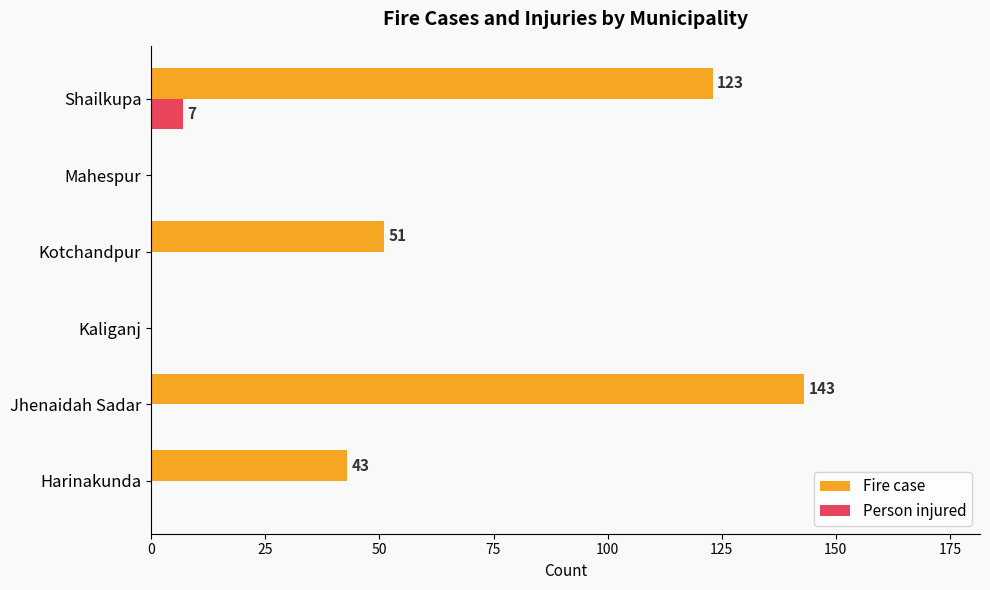

Read the Fire case value at Harinakunda, to the nearest 5.

45